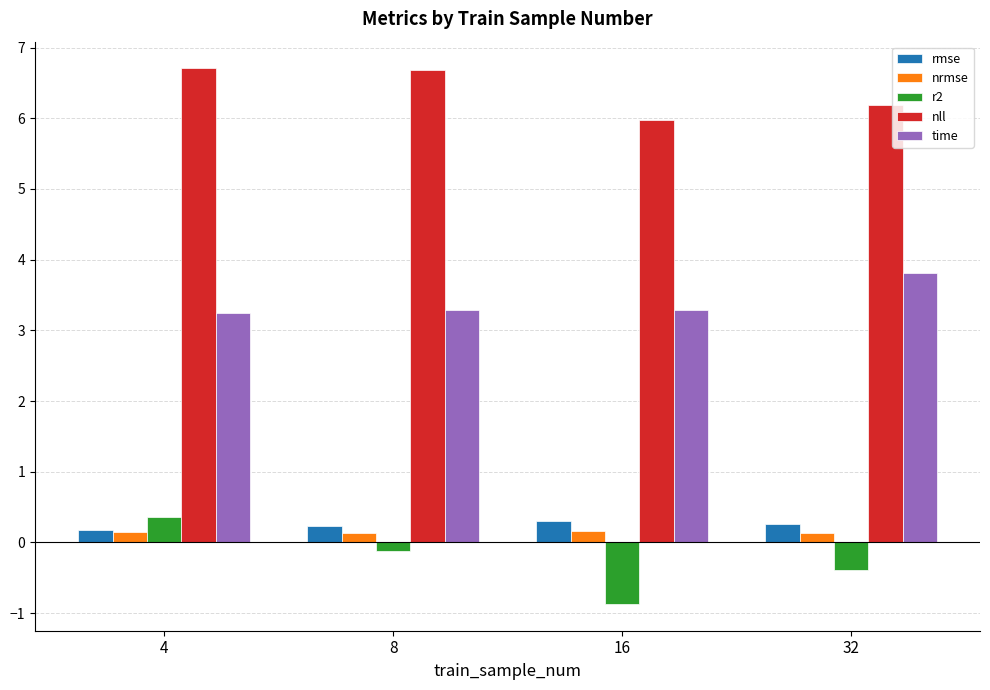

Which series changed the most between 8 and 16?

r2